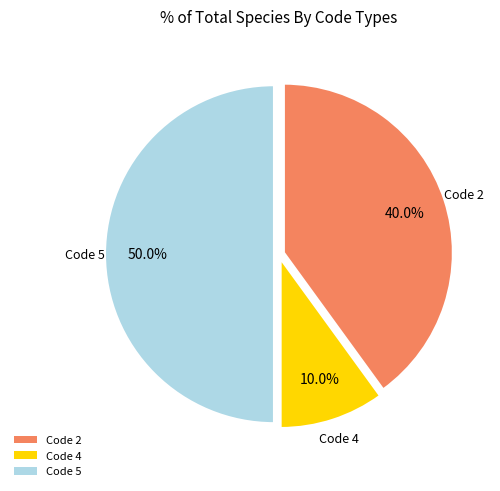

What is the largest slice in the pie chart?

Code 5